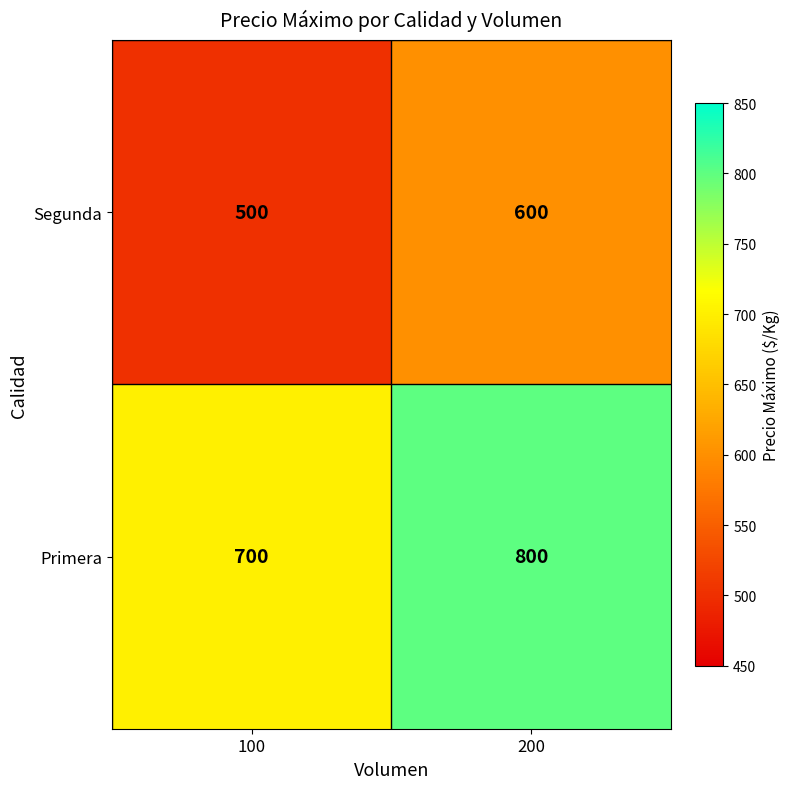

Read the Segunda value at 100.

500